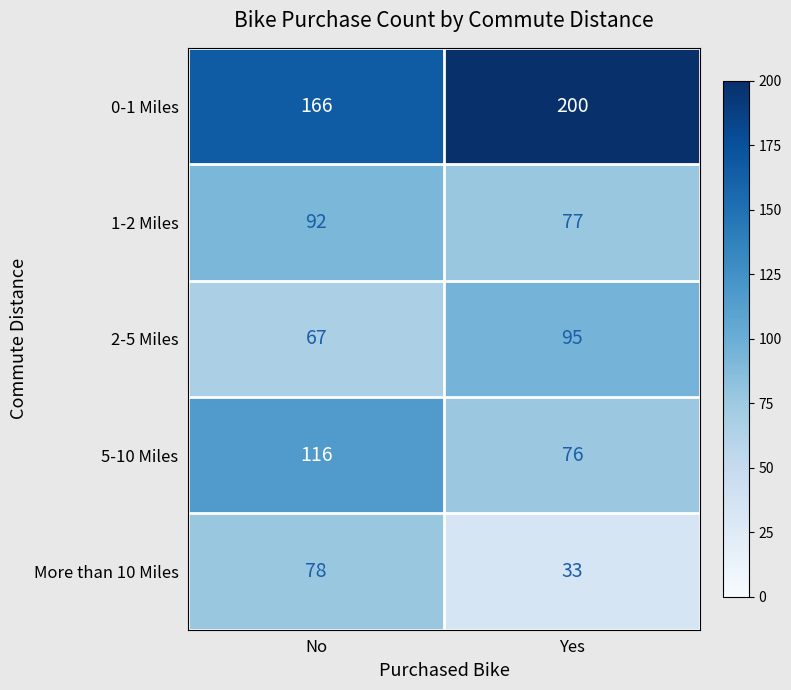

At which category is the sum across all series the highest?

No